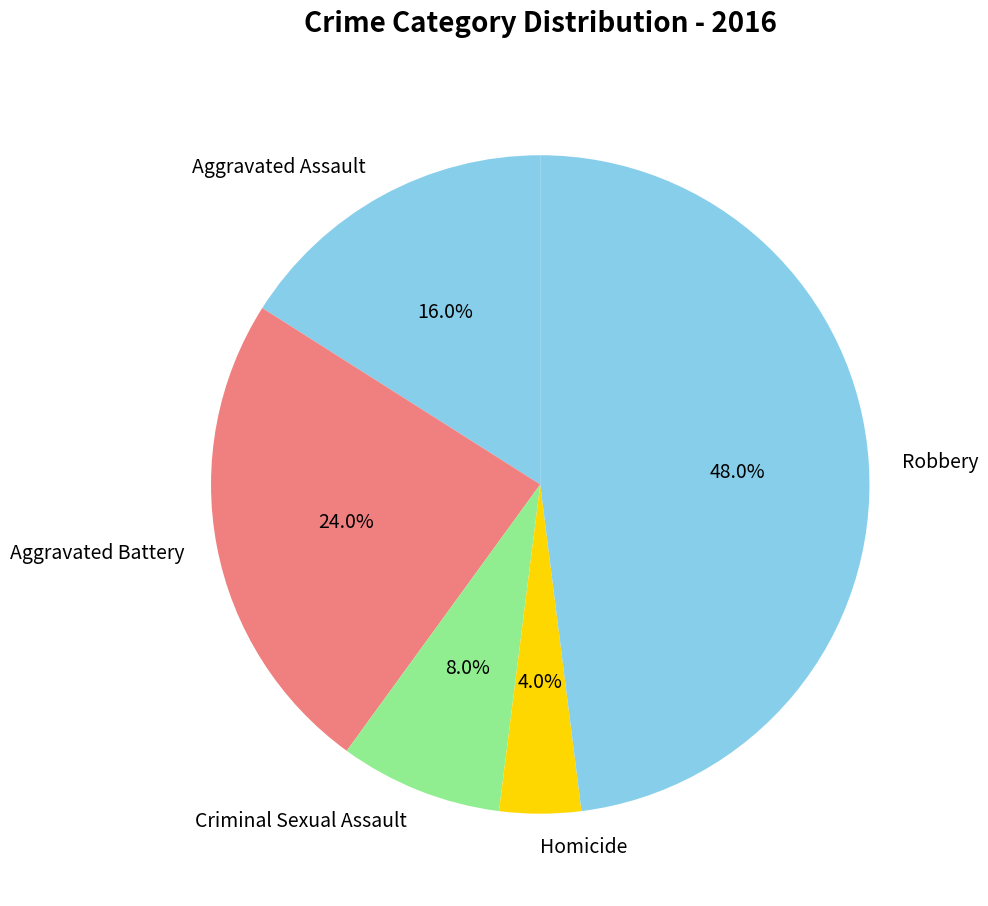

To the nearest percent, what portion does Homicide represent?

4%